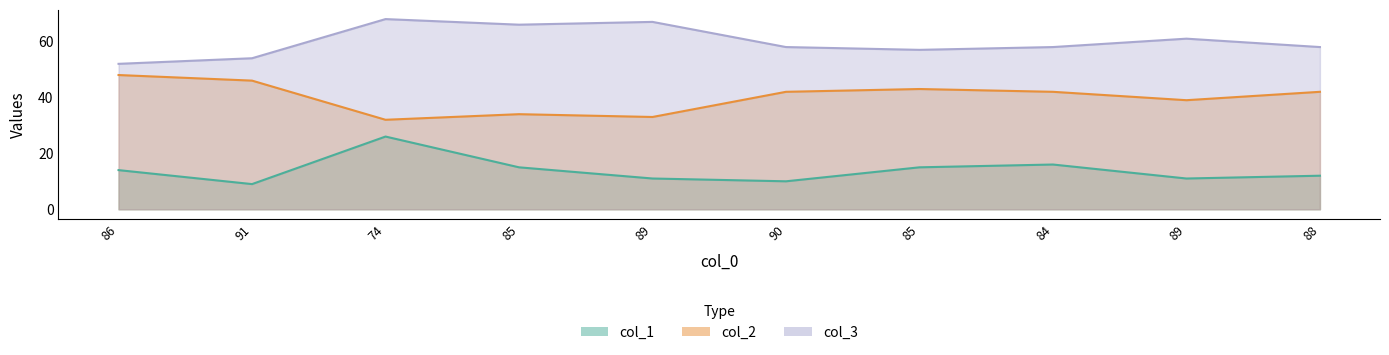

At 74, list the series in order from smallest to largest.

col_1, col_2, col_3